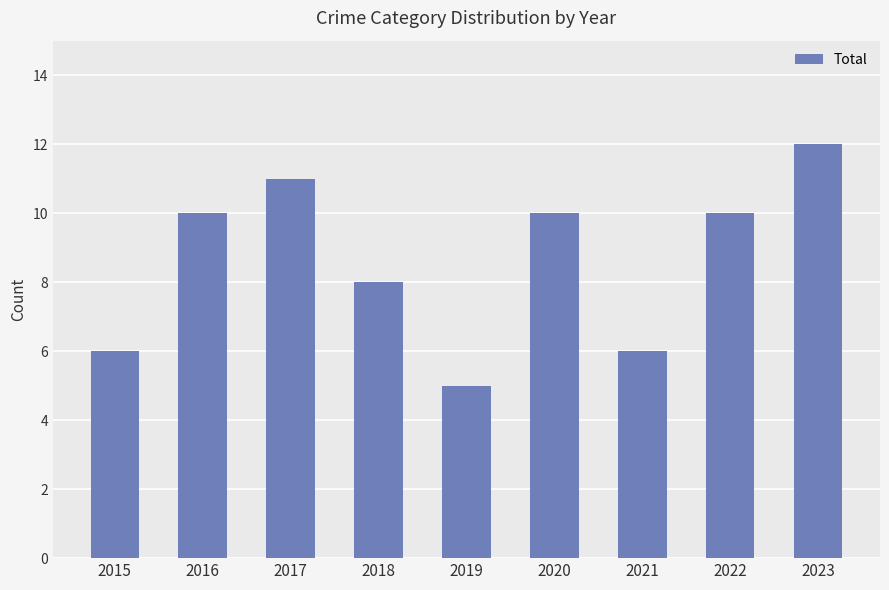

Reading left to right, what are all the values shown in this chart?

2015=6	2016=10	2017=11	2018=8	2019=5	2020=10	2021=6	2022=10	2023=12